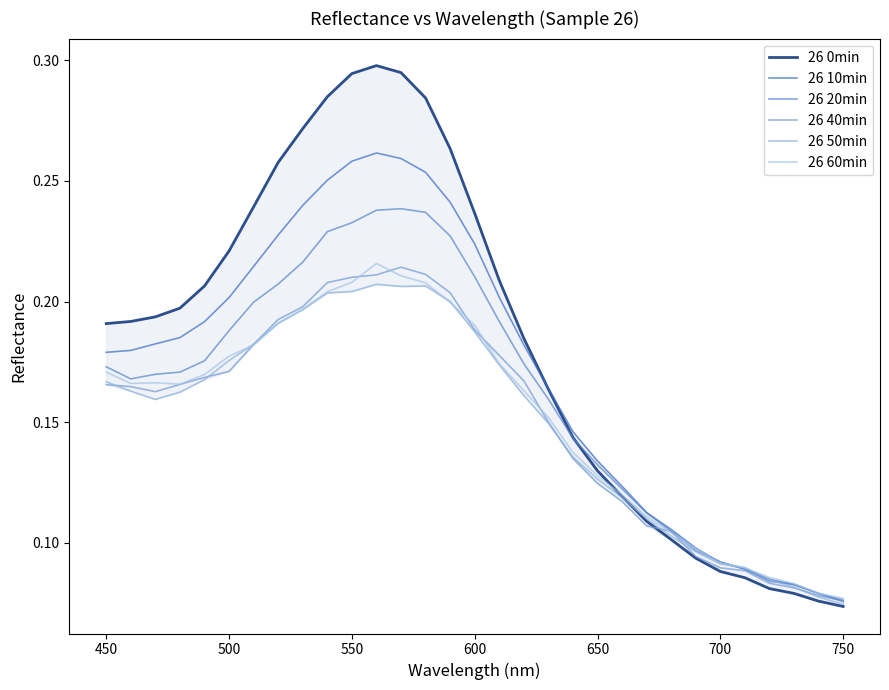

What is the sum of all 26 40min values?

4.7